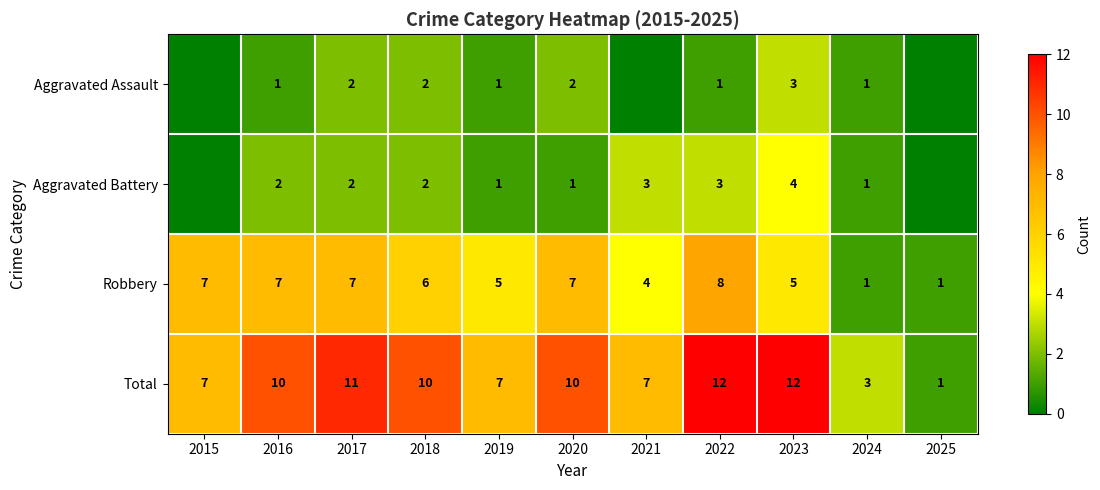

The Aggravated Assault series shows 0 at 2024. True or false?

False